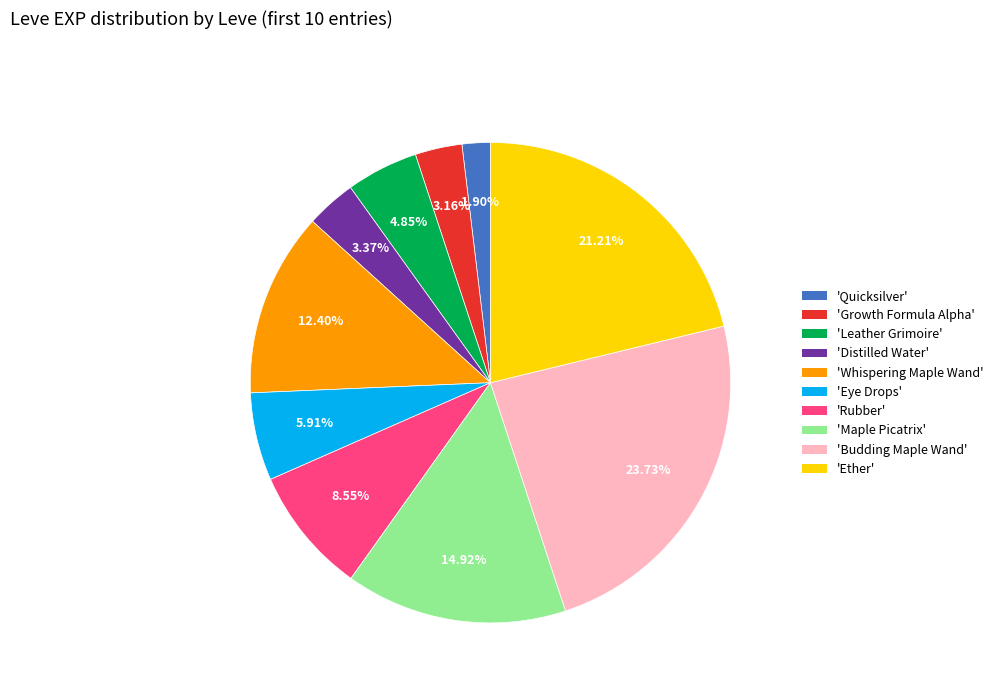

Is there any slice that represents more than half of the pie?

No